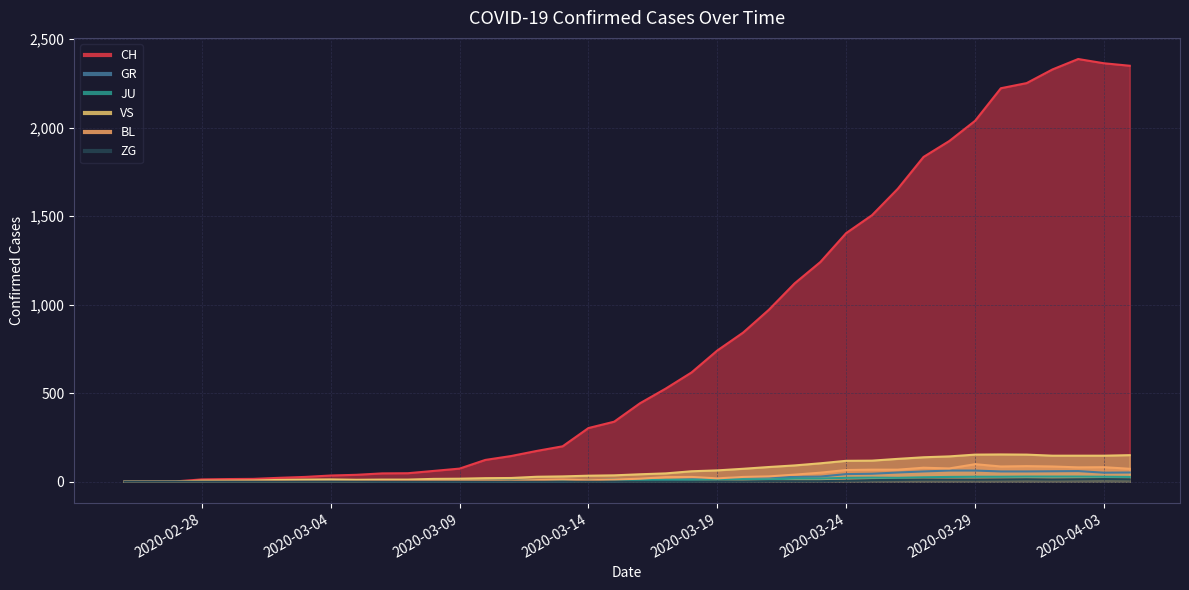

At 2020-03-29, list the series in order from smallest to largest.

ZG, JU, GR, BL, VS, CH